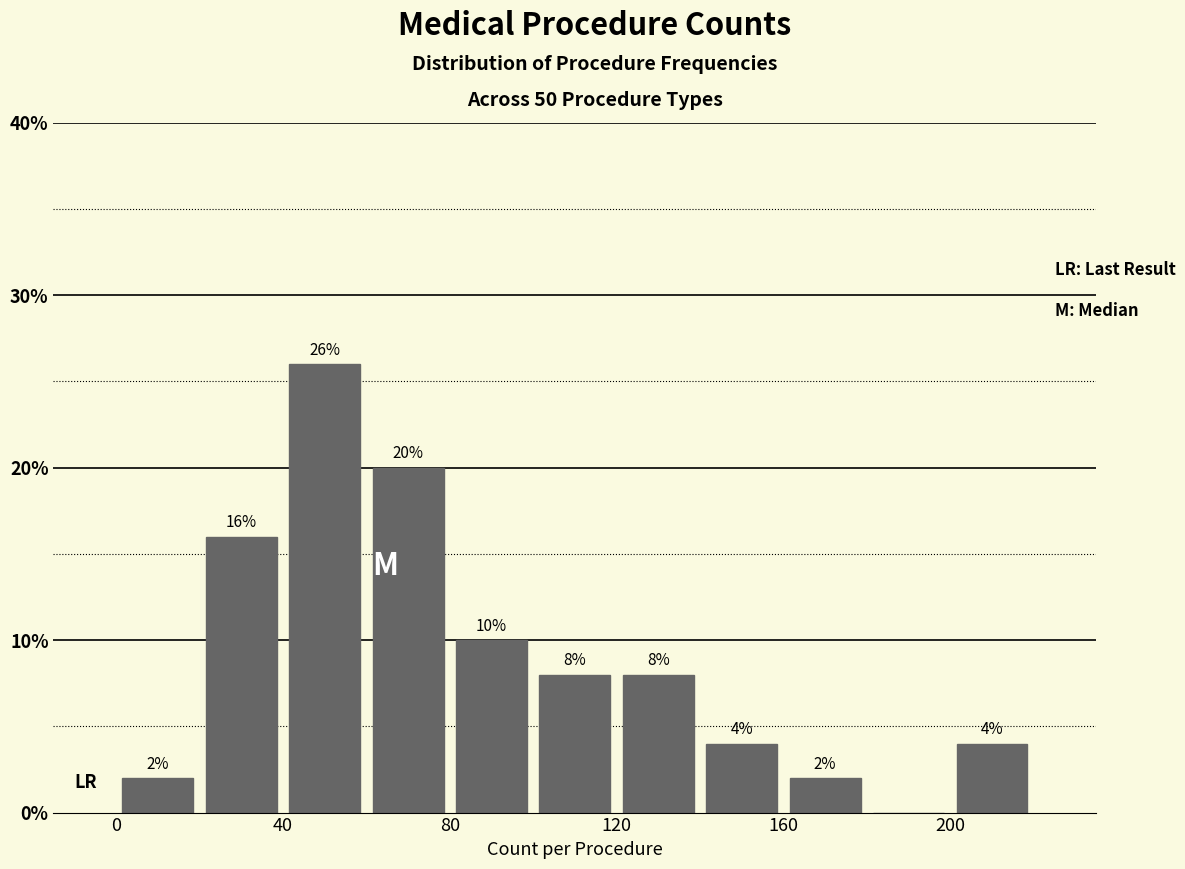

Which range on the x-axis has the tallest bar?

40 to 60